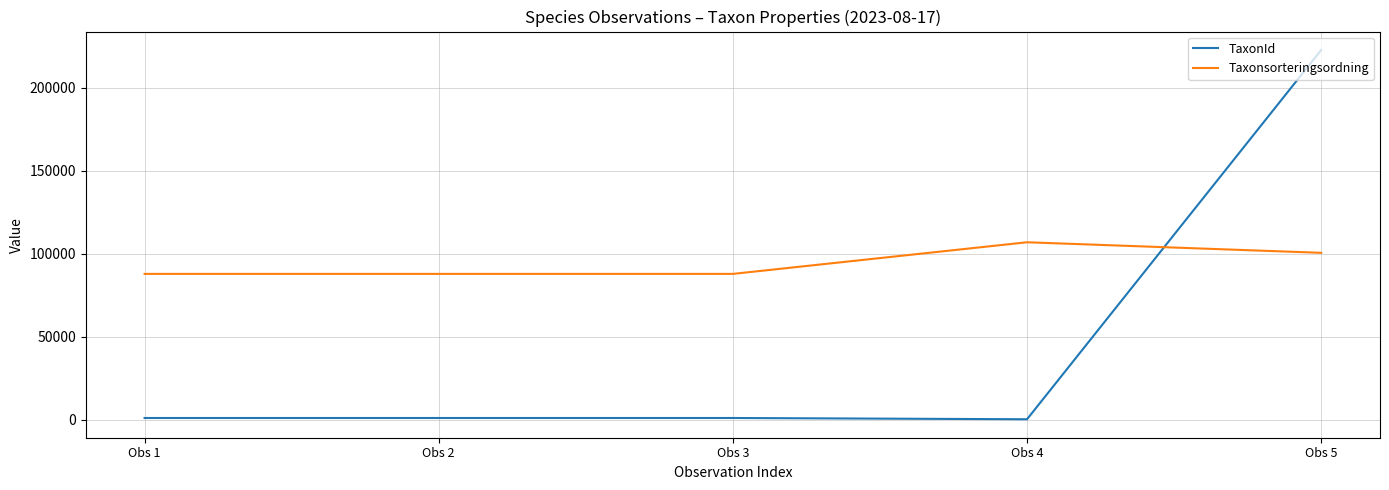

What value does the TaxonId series have at Obs 3?

1008